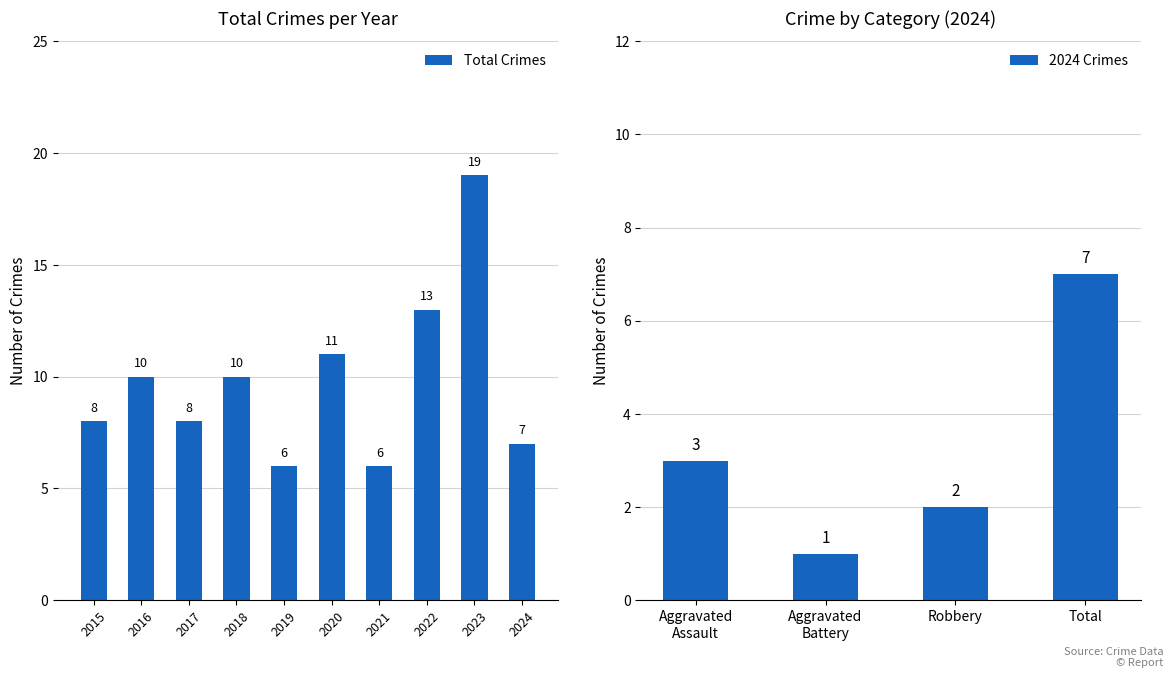

Is it true that Total Crimes equals 8 at 2015?

True